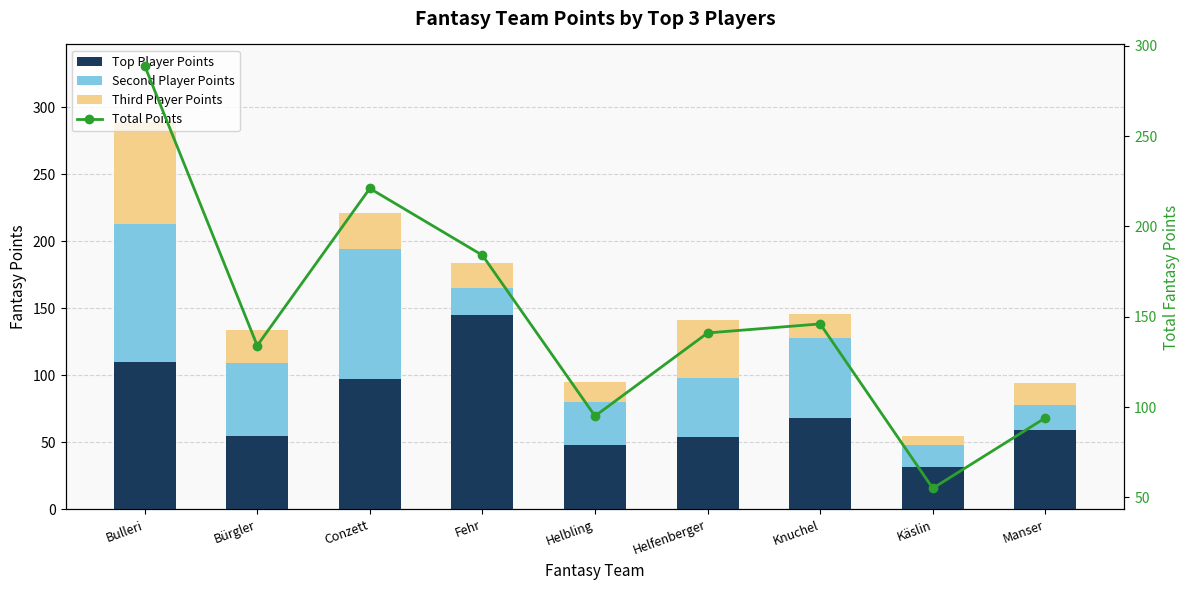

Rank the series at Käslin from highest to lowest value.

Total Points, Top Player Points, Second Player Points, Third Player Points